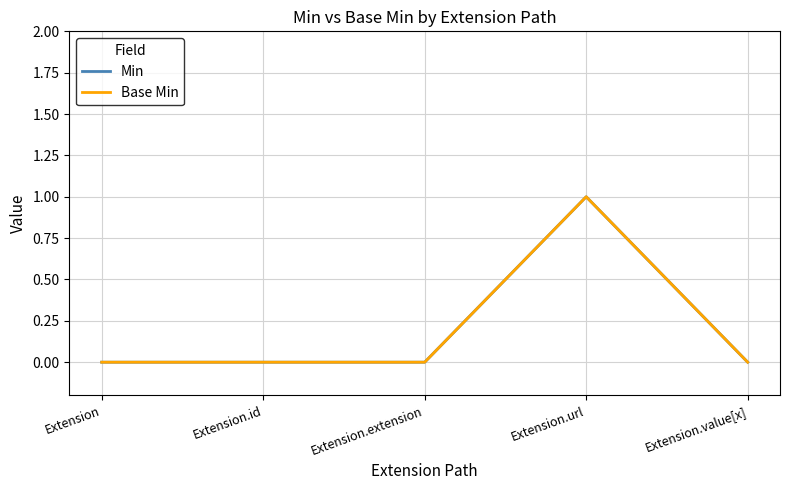

Which series has the widest spread of values?

Min